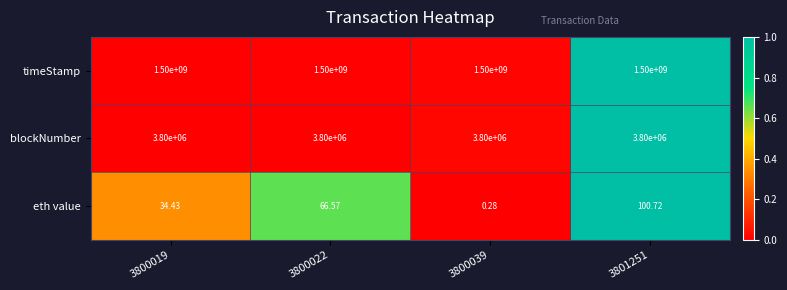

At which category is the sum across all series the highest?

3801251